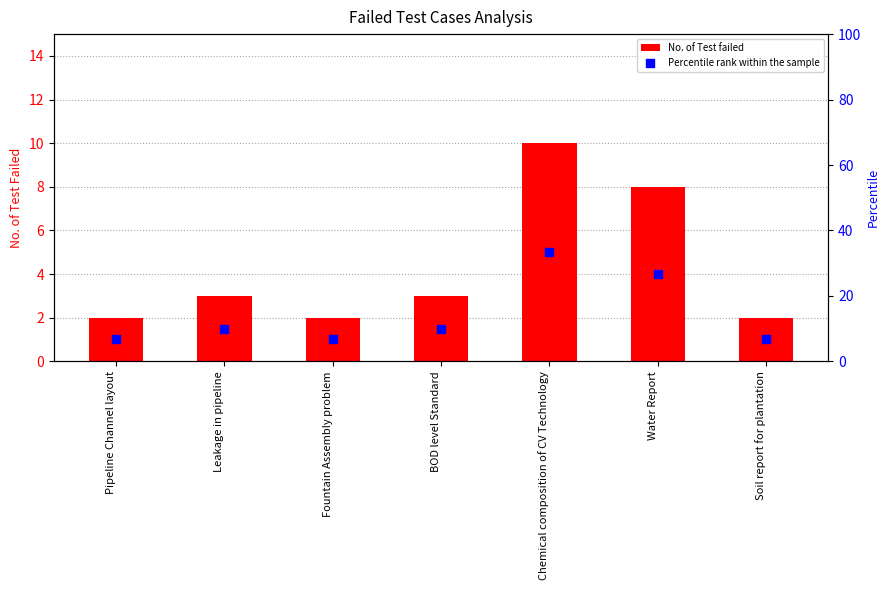

What is the total value across all series at Water Report?

34.7